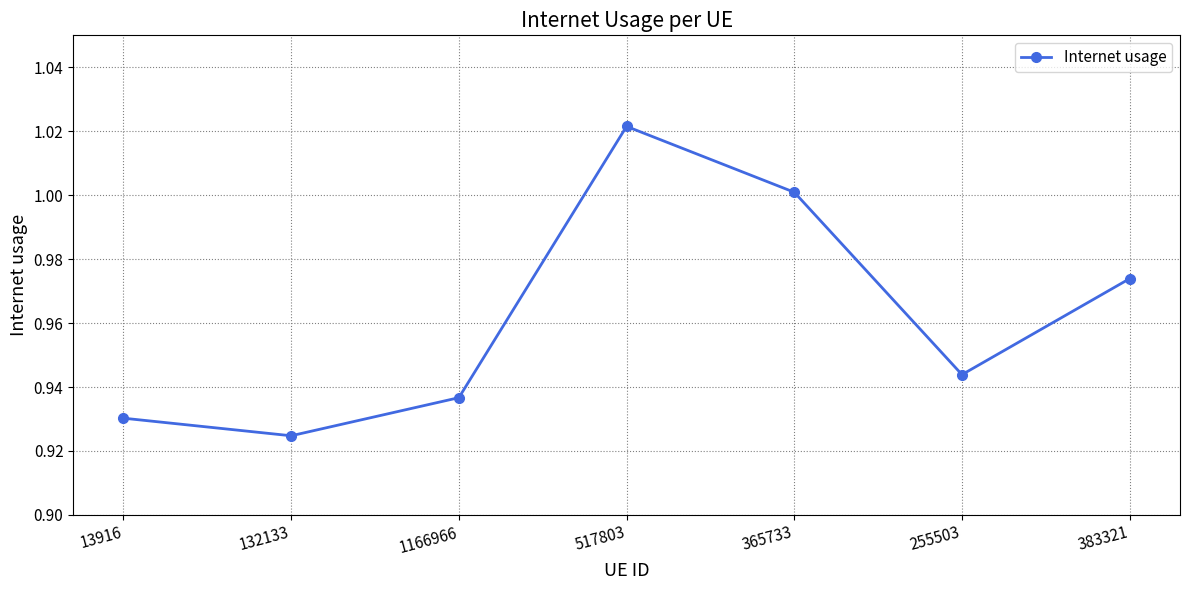

True or false: the data has more than 2 interior local peaks.

False